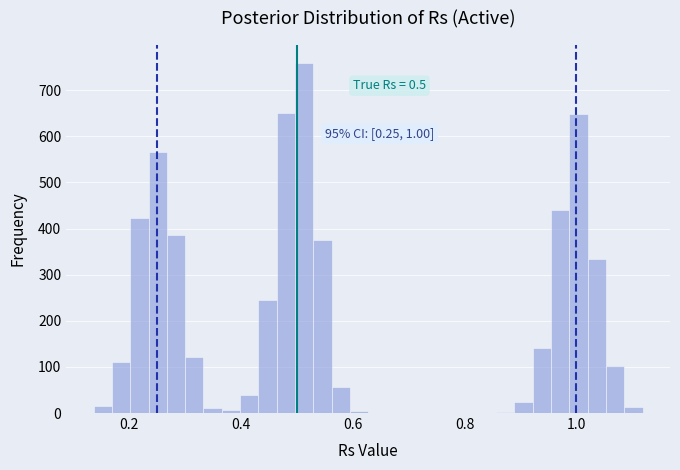

Around what value on the x-axis is the tallest bar? Give the approximate position of its centre, as read against the axis.

0.52